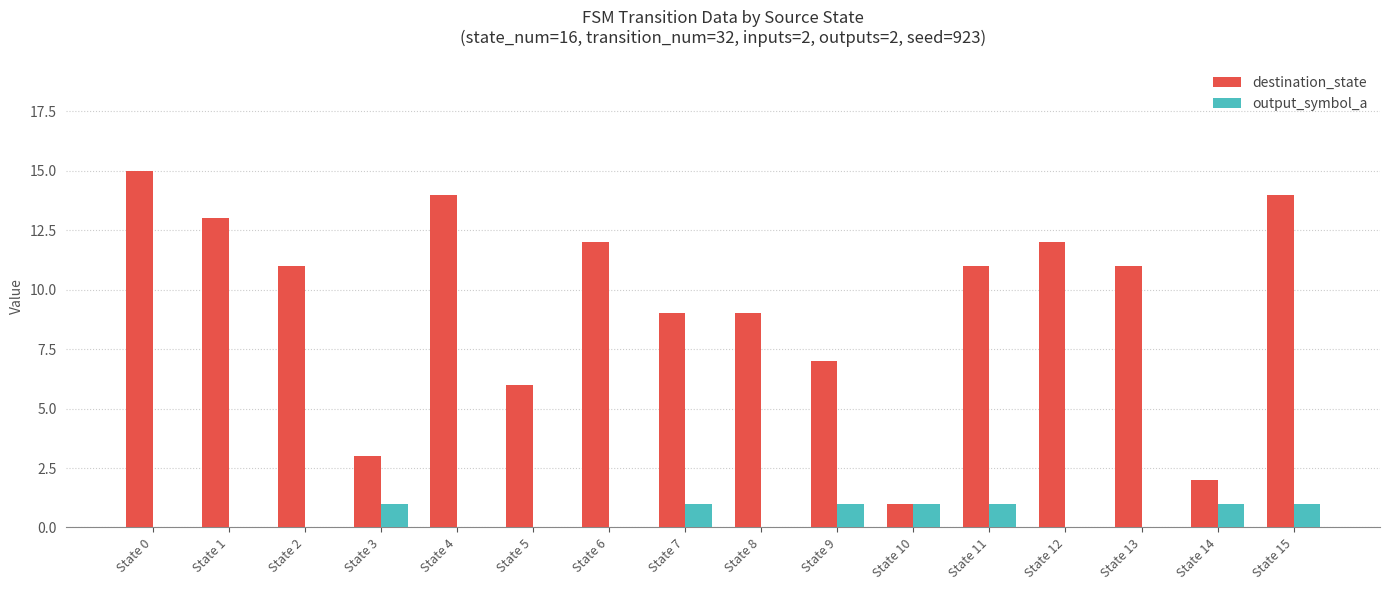

What is the sum of all output_symbol_a values?

7